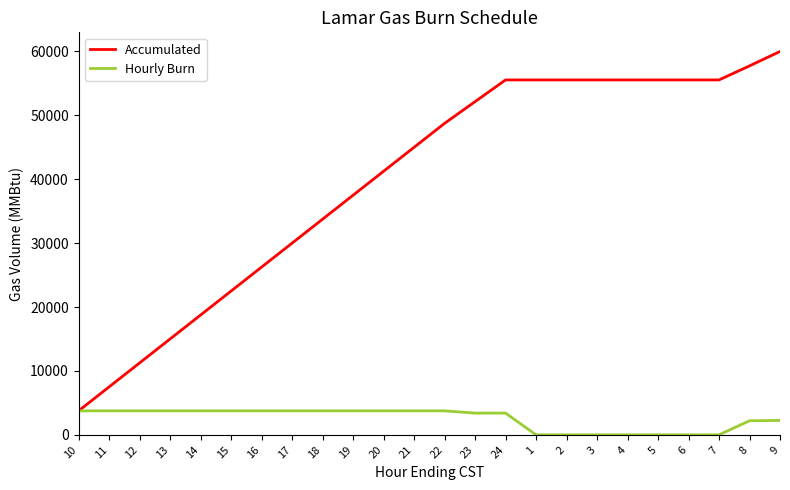

Rank the series at 24 from lowest to highest value.

Hourly Burn, Accumulated